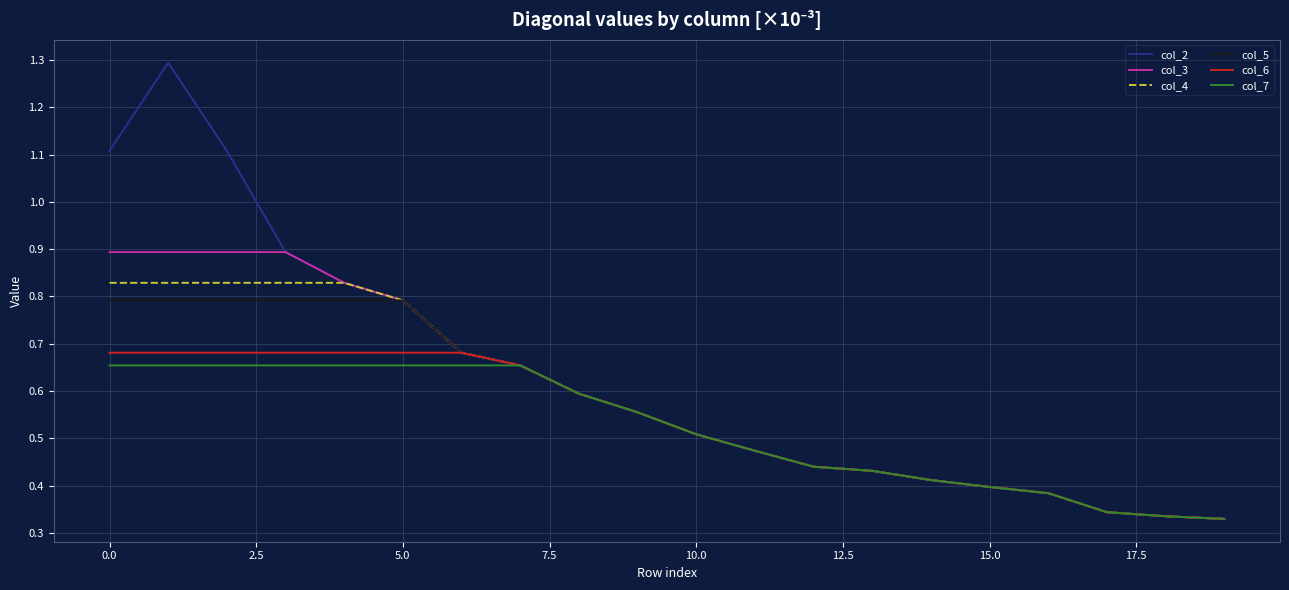

Which series has the largest total across all categories?

col_2